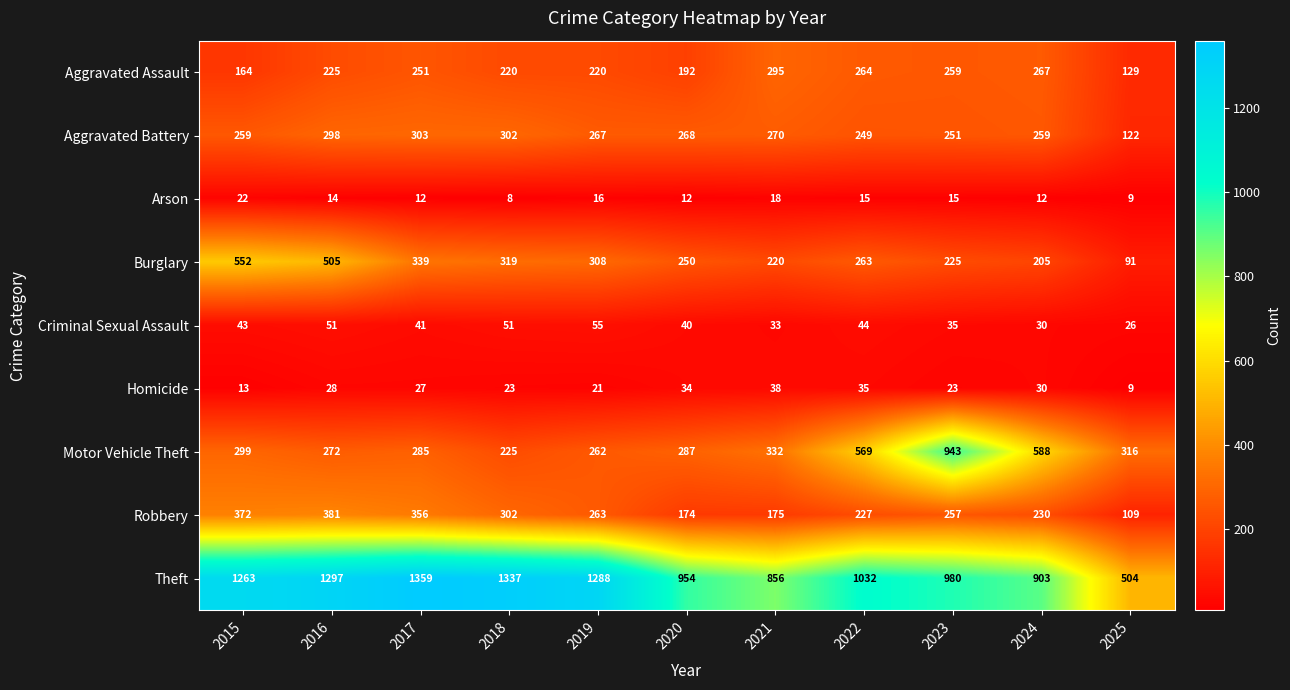

Which series has the largest range (max minus min)?

Theft